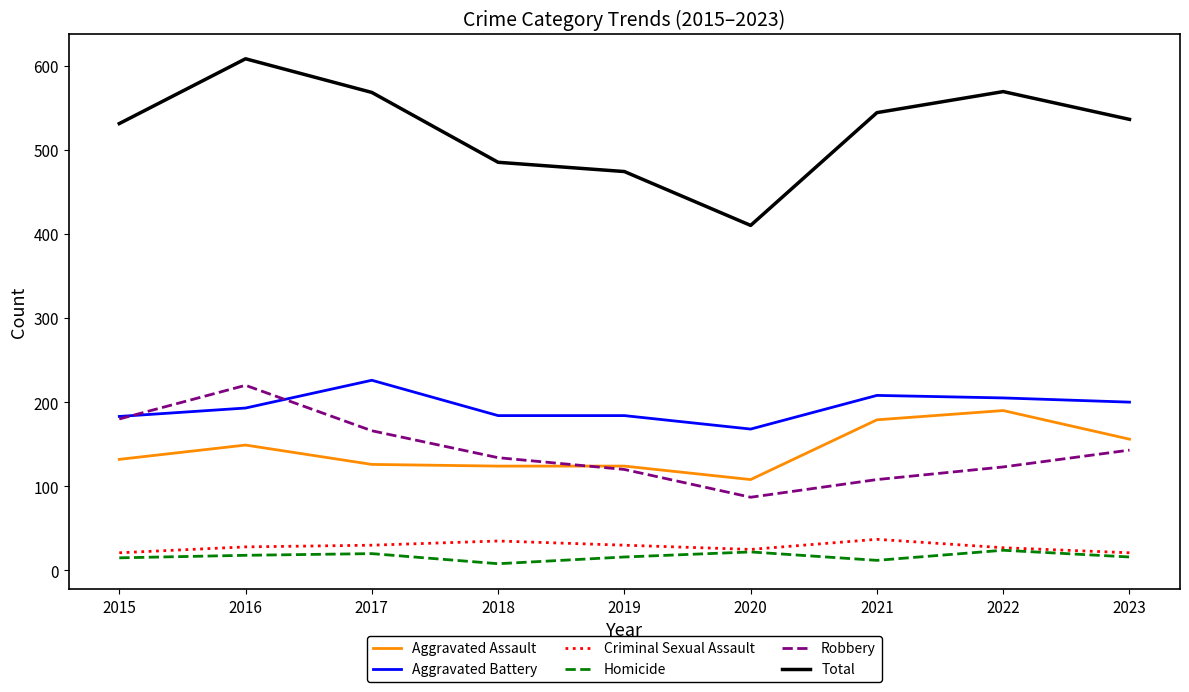

True or false: Homicide and Robbery cross at least once.

False